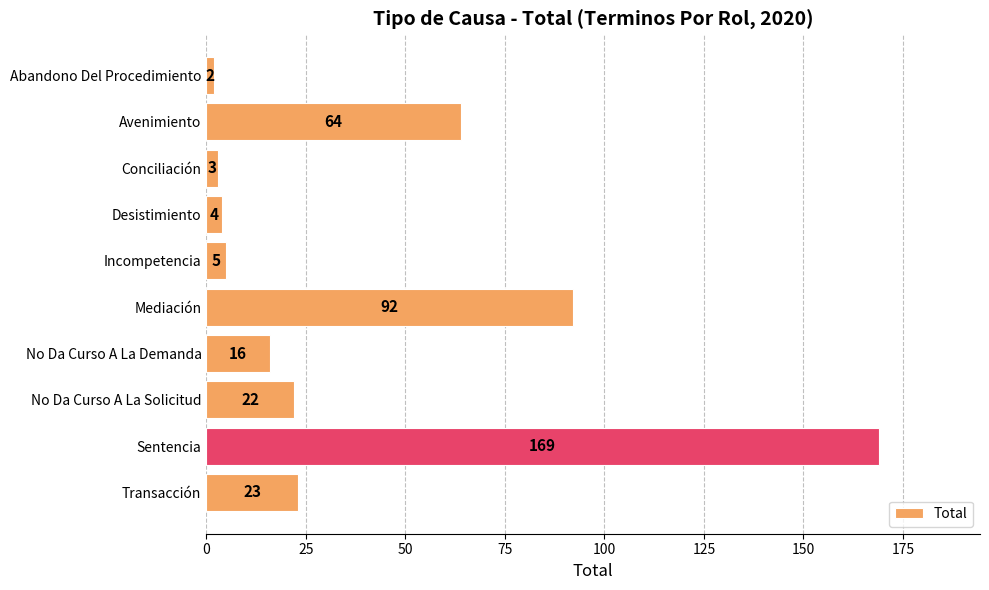

How many distinct data groups are displayed?

1